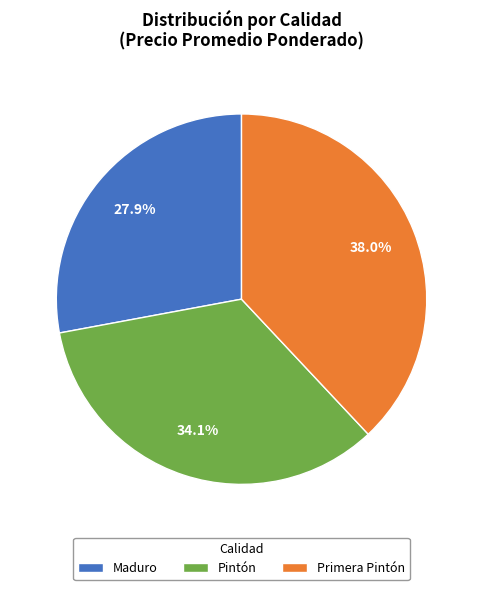

Do Primera Pintón and Maduro together represent more than half of the pie?

Yes